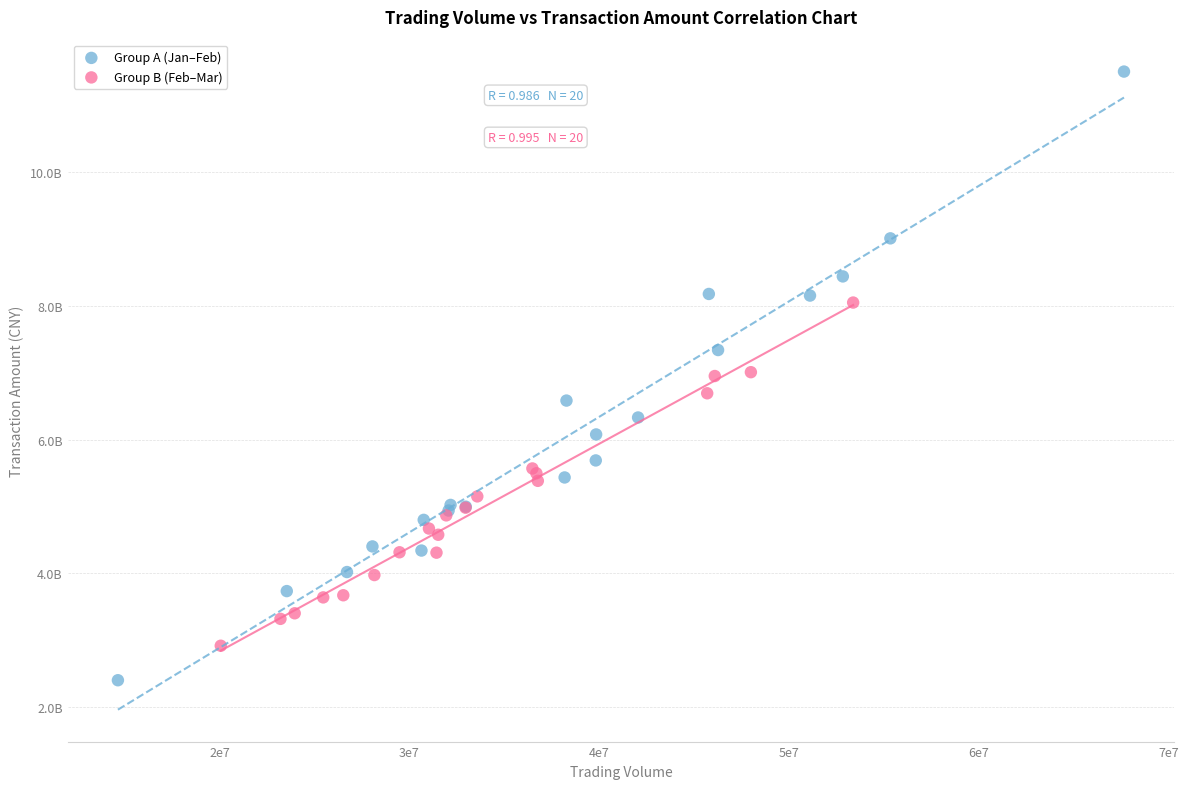

What are all the series names shown in the legend?

Group A (Jan–Feb), Group B (Feb–Mar)